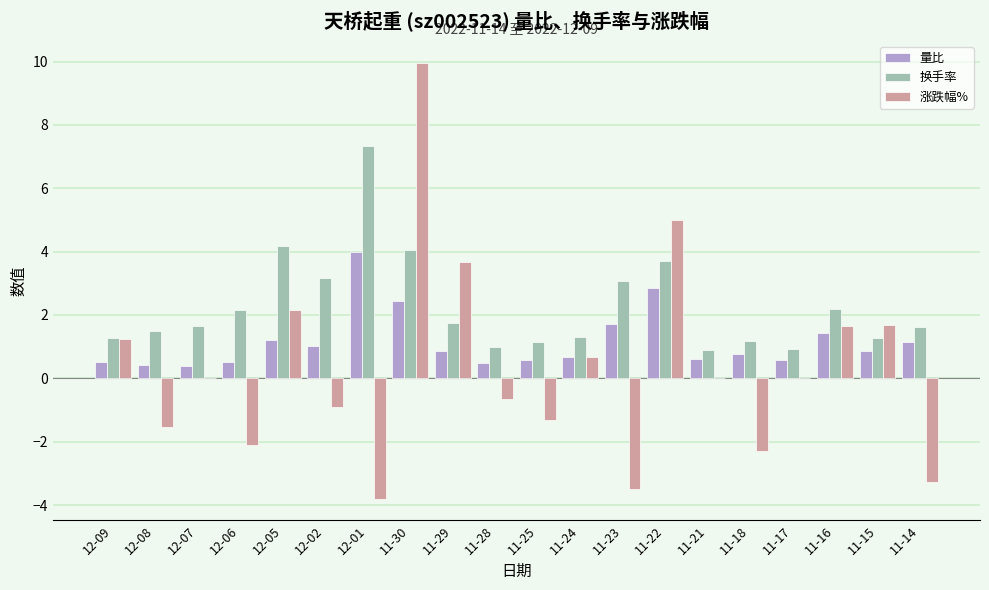

Which label corresponds to the largest value in the chart?

11-30